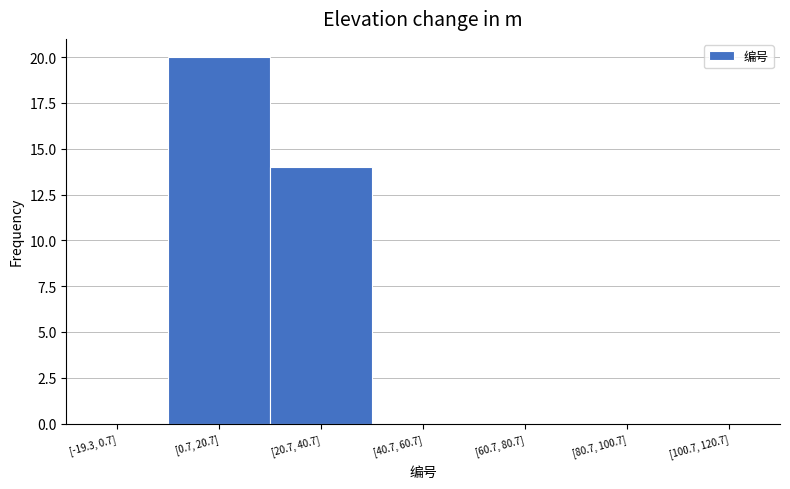

Reading left to right, transcribe all the data shown in this chart.

[-19.3, 0.7]=0	[0.7, 20.7]=20	[20.7, 40.7]=14	[40.7, 60.7]=0	[60.7, 80.7]=0	[80.7, 100.7]=0	[100.7, 120.7]=0